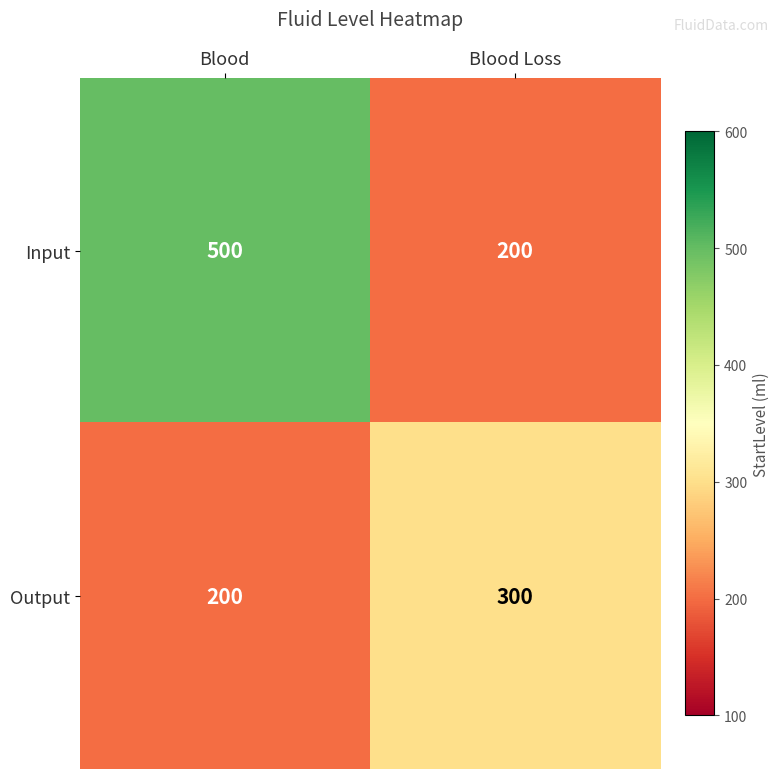

What is the difference between the Input values at Blood Loss and Blood?

300